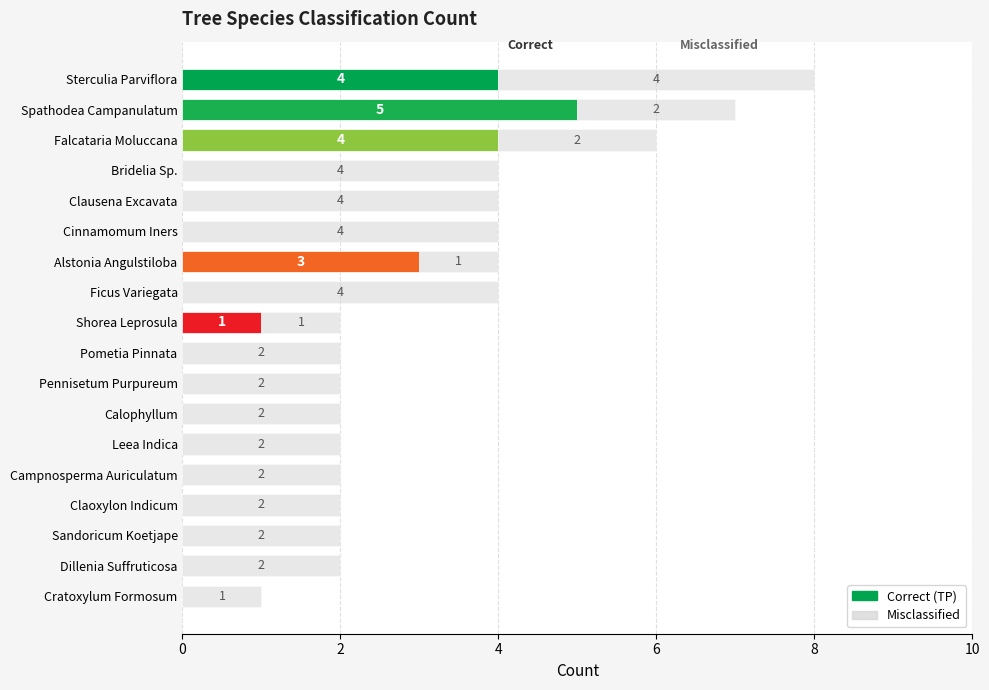

What is the maximum value for Correct (TP)?

5